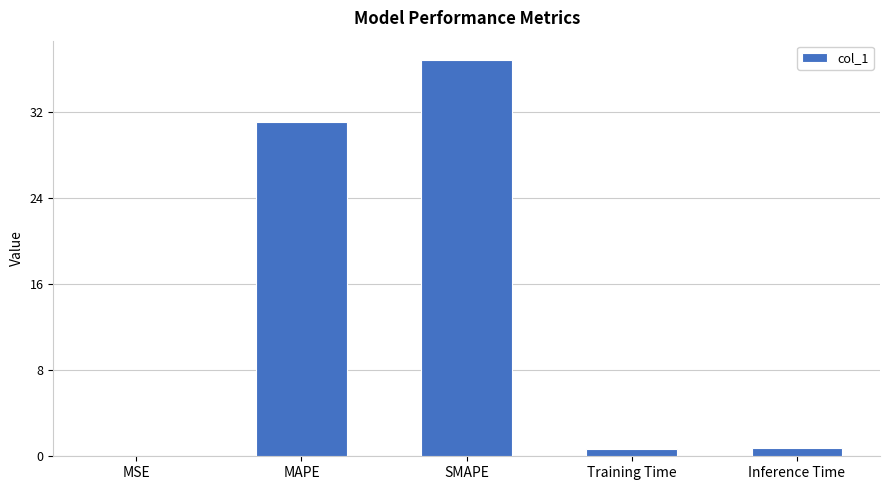

Which has a higher value, MSE or MAPE?

MAPE